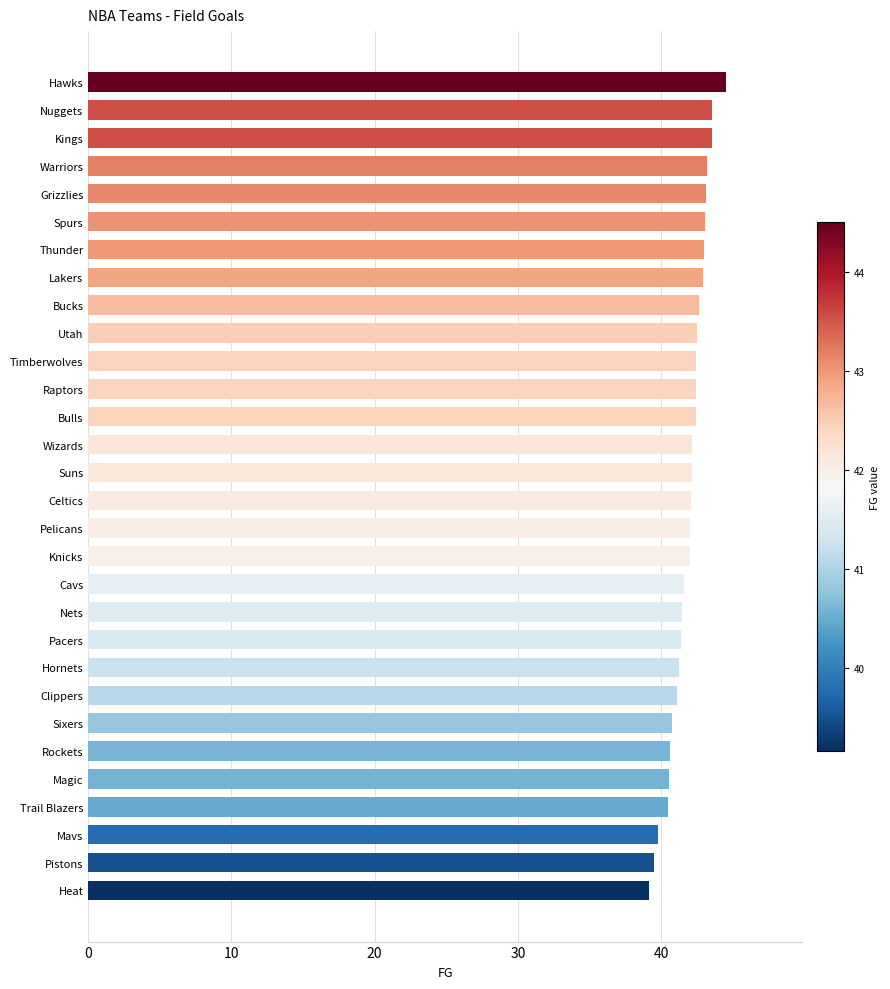

What is the difference between the maximum and minimum values?

5.3